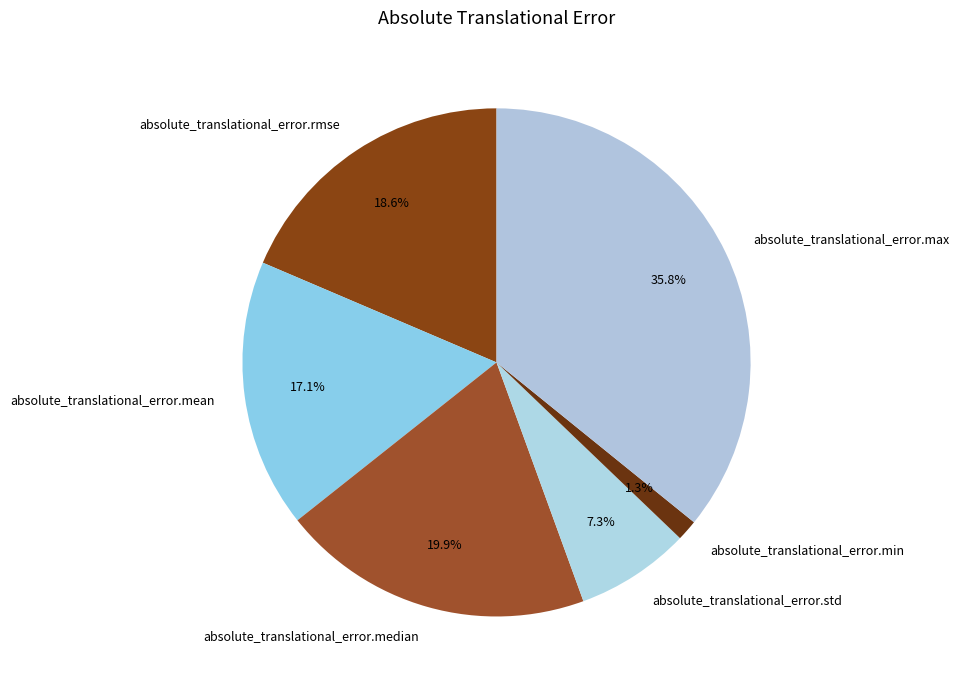

Which category has the biggest portion of the pie?

absolute_translational_error.max